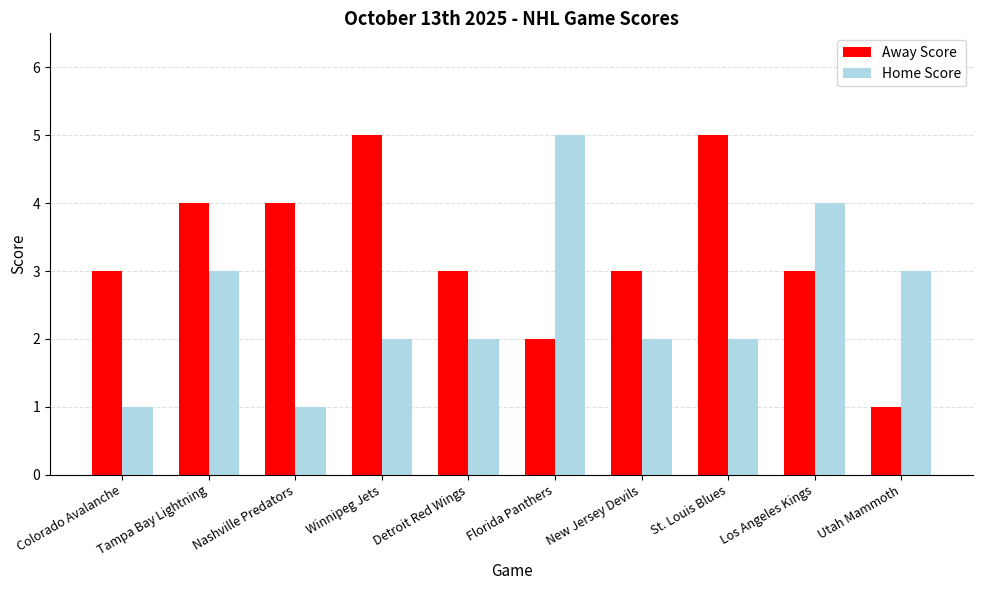

Rank the series at Detroit Red Wings from lowest to highest value.

Home Score, Away Score